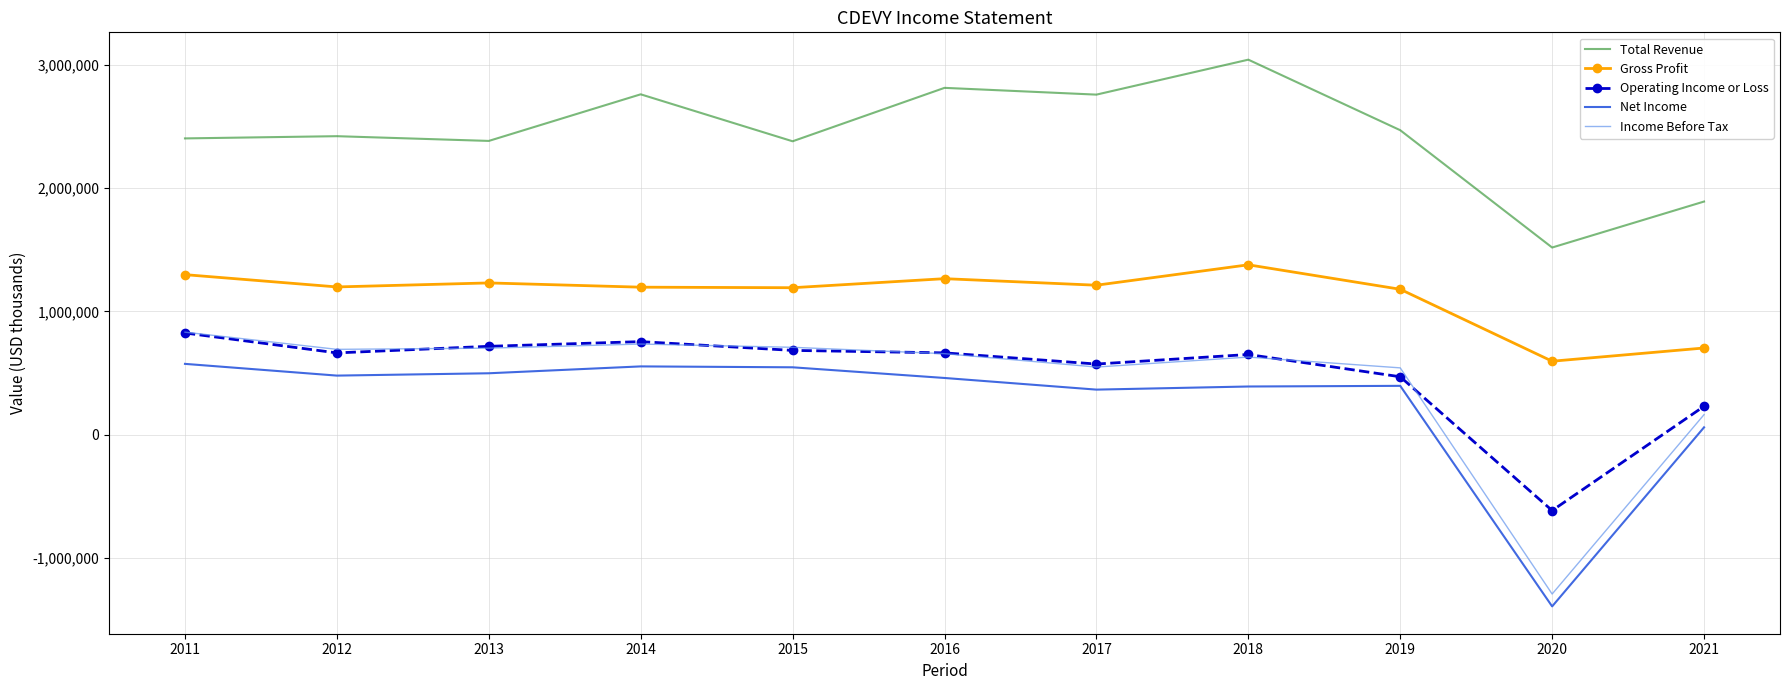

Which category has the highest value in the Income Before Tax series?

2011